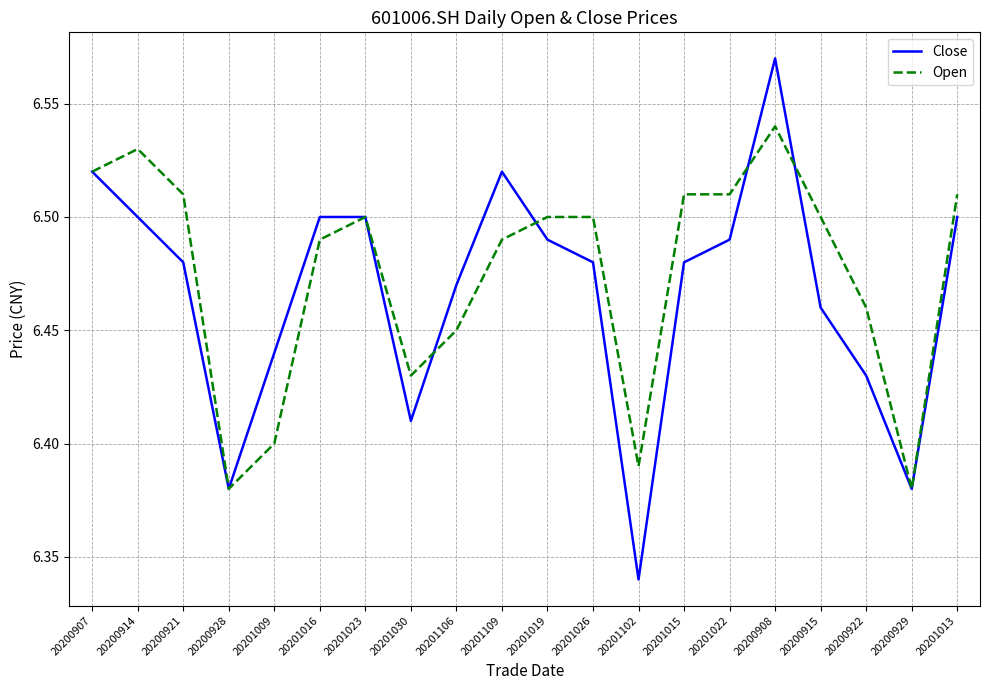

What position from the right is 20201013?

1